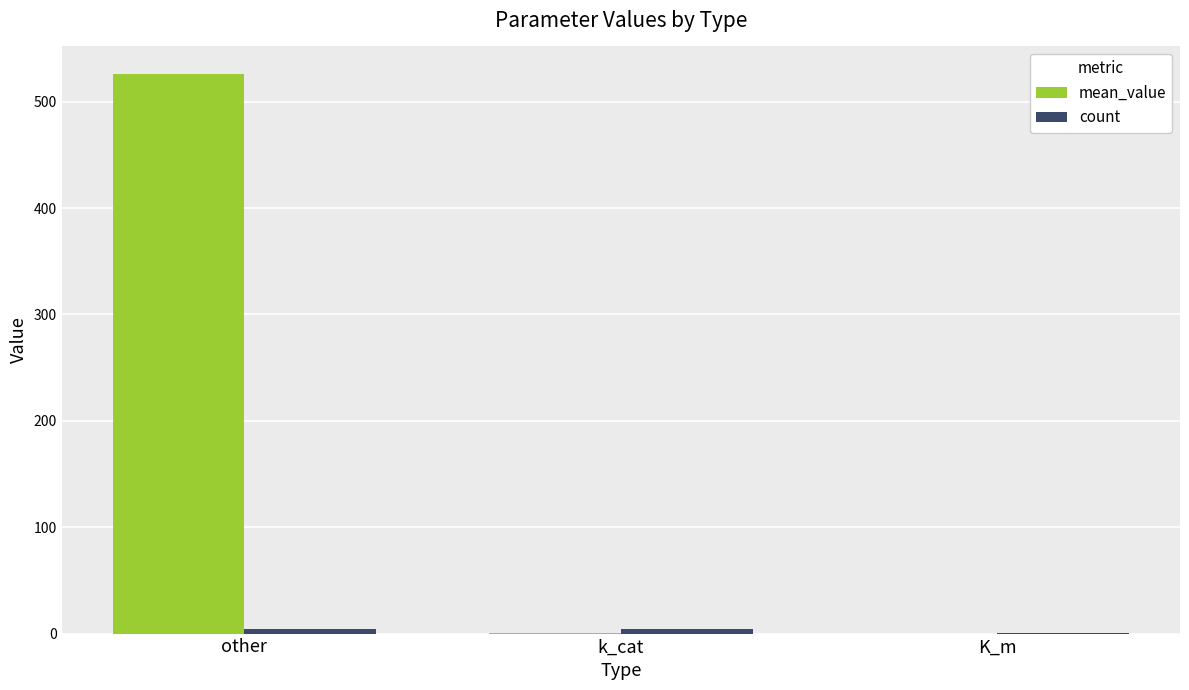

What is the maximum value shown in the chart?

525.6